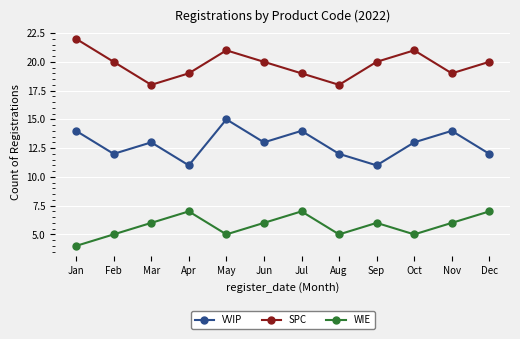

List the series in order of their peak value, lowest first.

WIE, VVIP, SPC